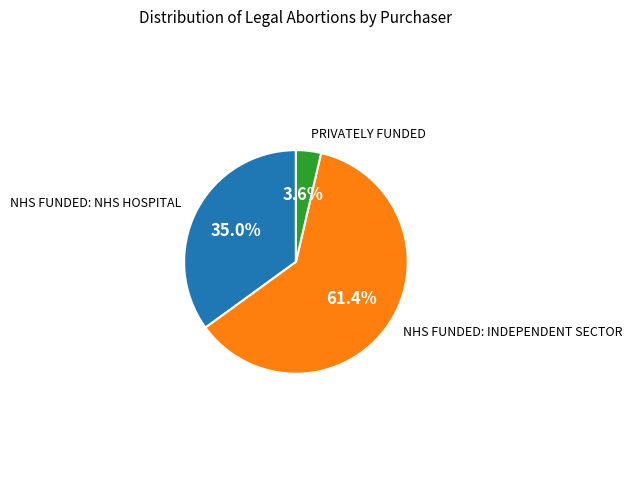

Does any single category account for the majority?

Yes